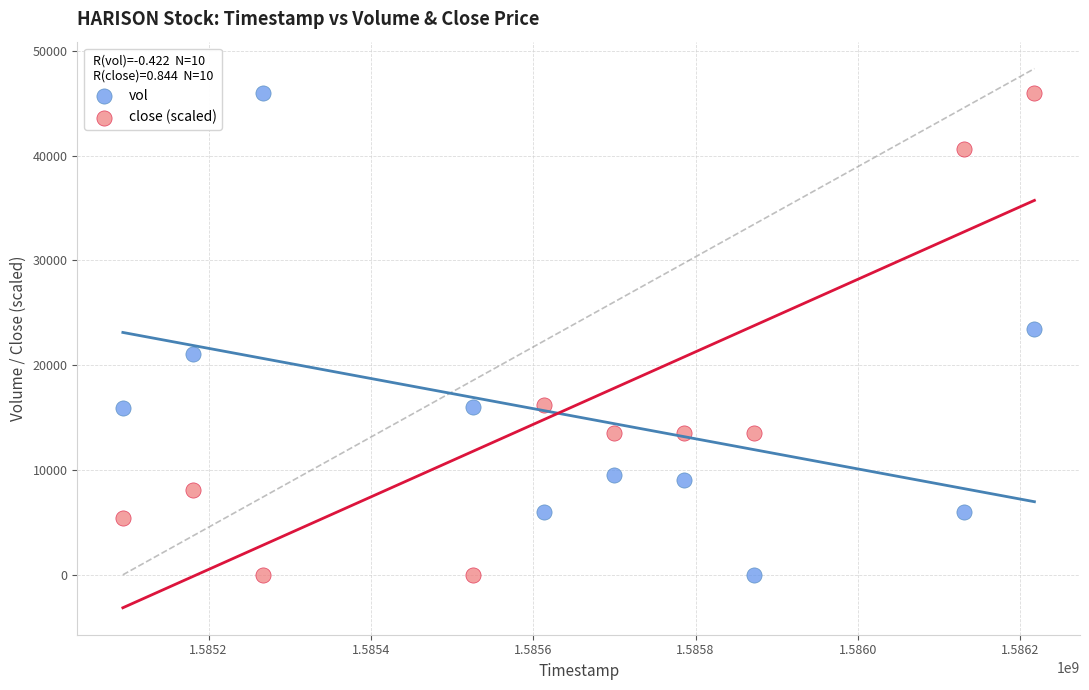

Across all data points, what is the range of X values (max minus min)?

1123200.0